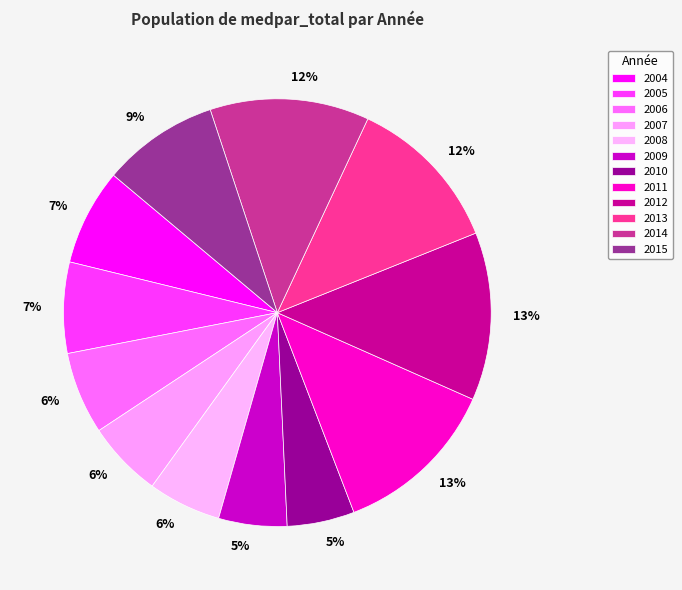

To the nearest percent, what is the difference between the largest and smallest slice percentages?

8%